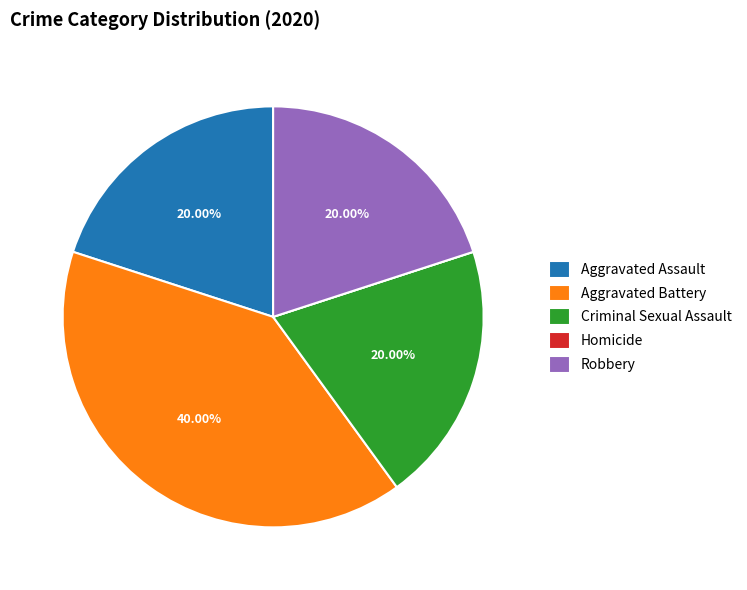

Is there any slice that represents more than half of the pie?

No